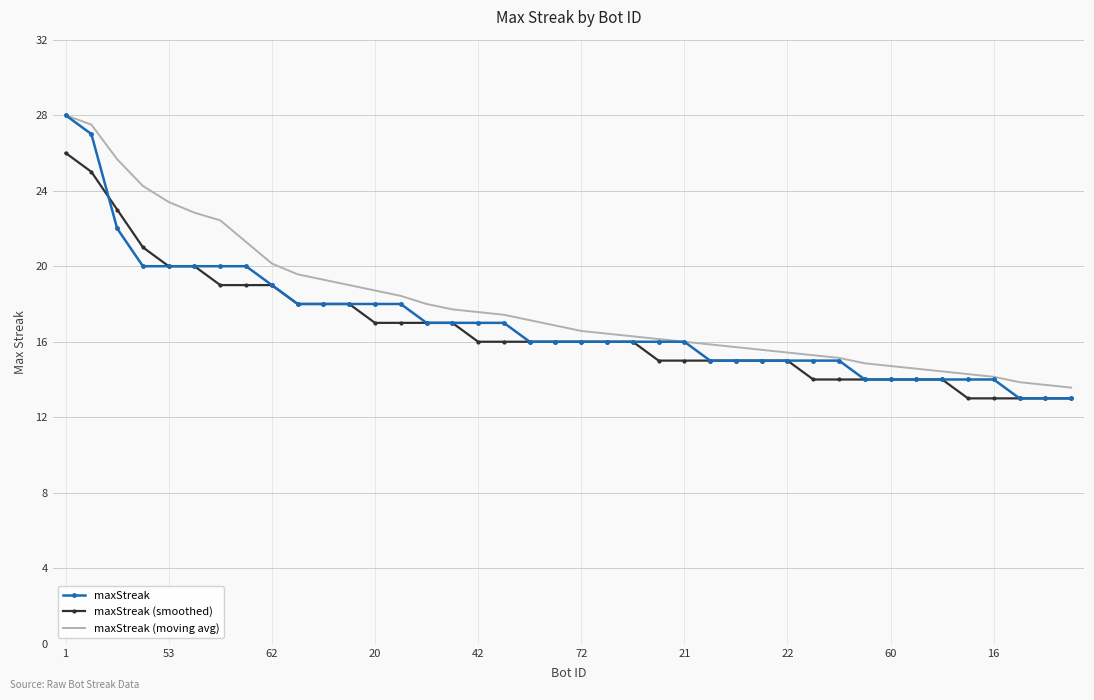

Which series has the widest spread of values?

maxStreak